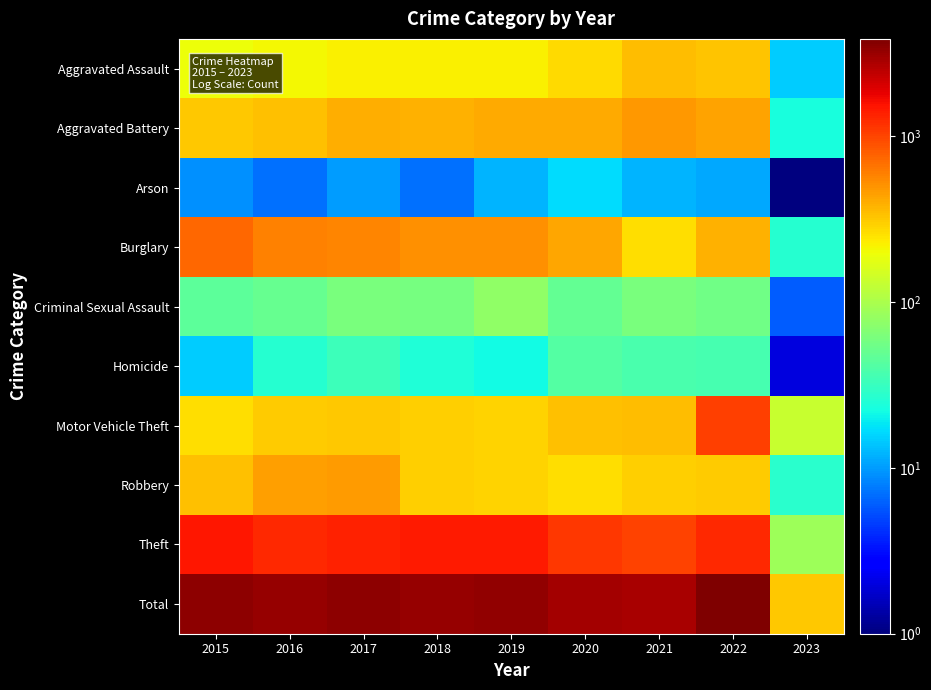

Which has a higher value, 2016 or 2020?

2020